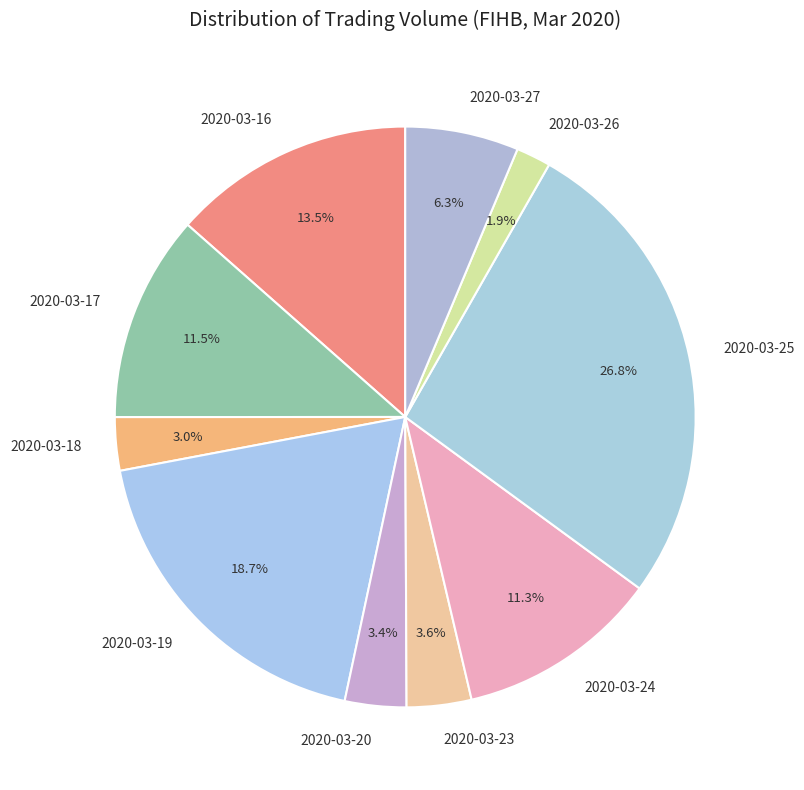

What is the smallest slice in the pie chart?

2020-03-26